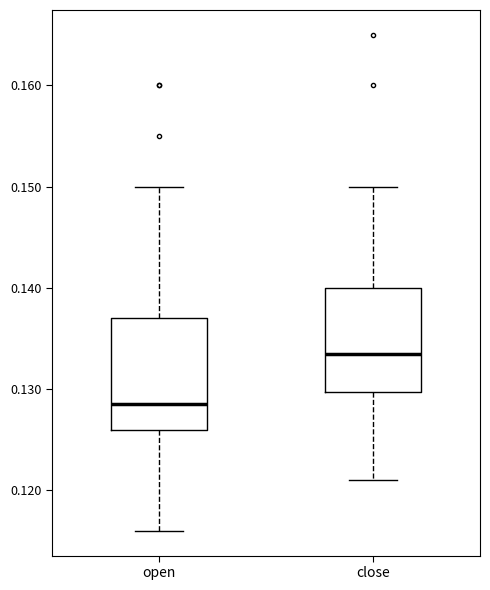

Which box's median line is the lowest?

open